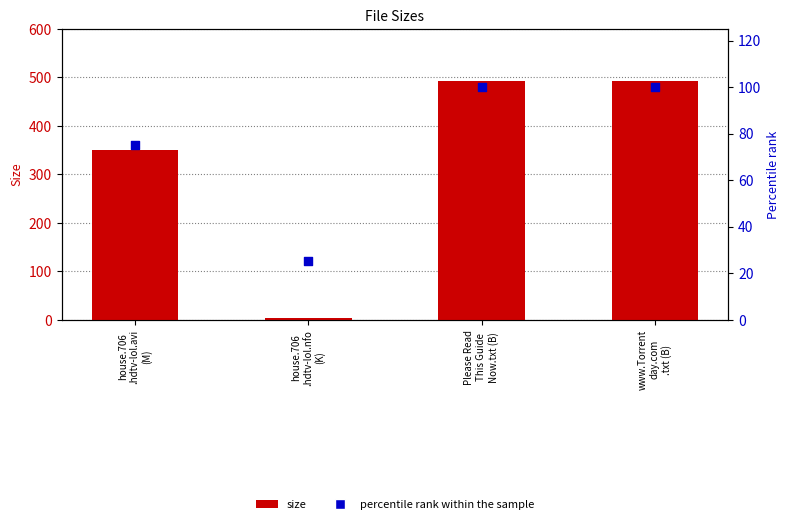

Which series contains the highest Y value?

size